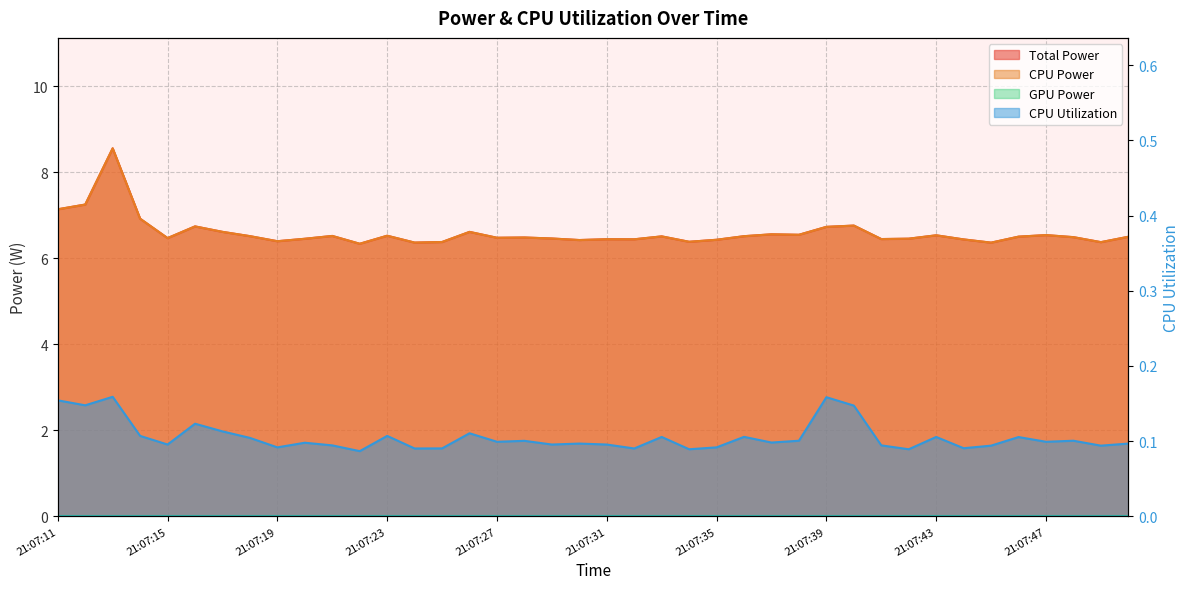

At which label is CPU Utilization closest to 0?

21:07:22